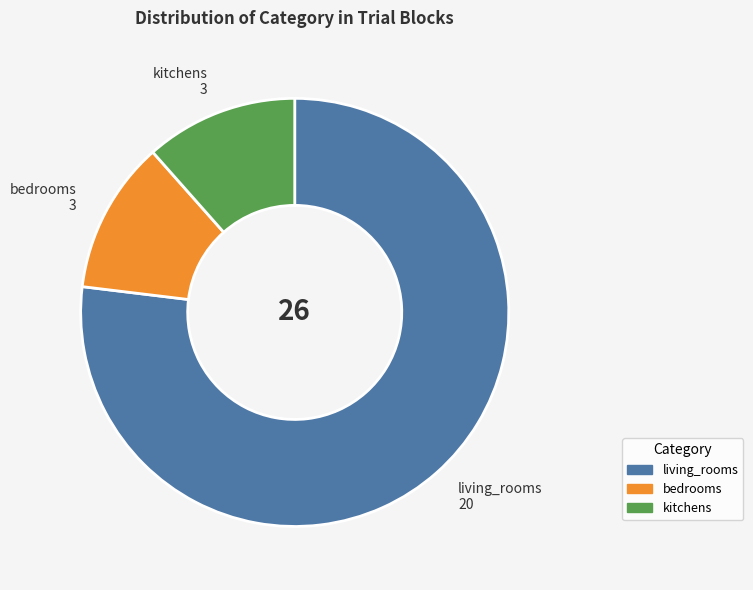

Do bedrooms and living_rooms together represent more than half of the pie?

Yes